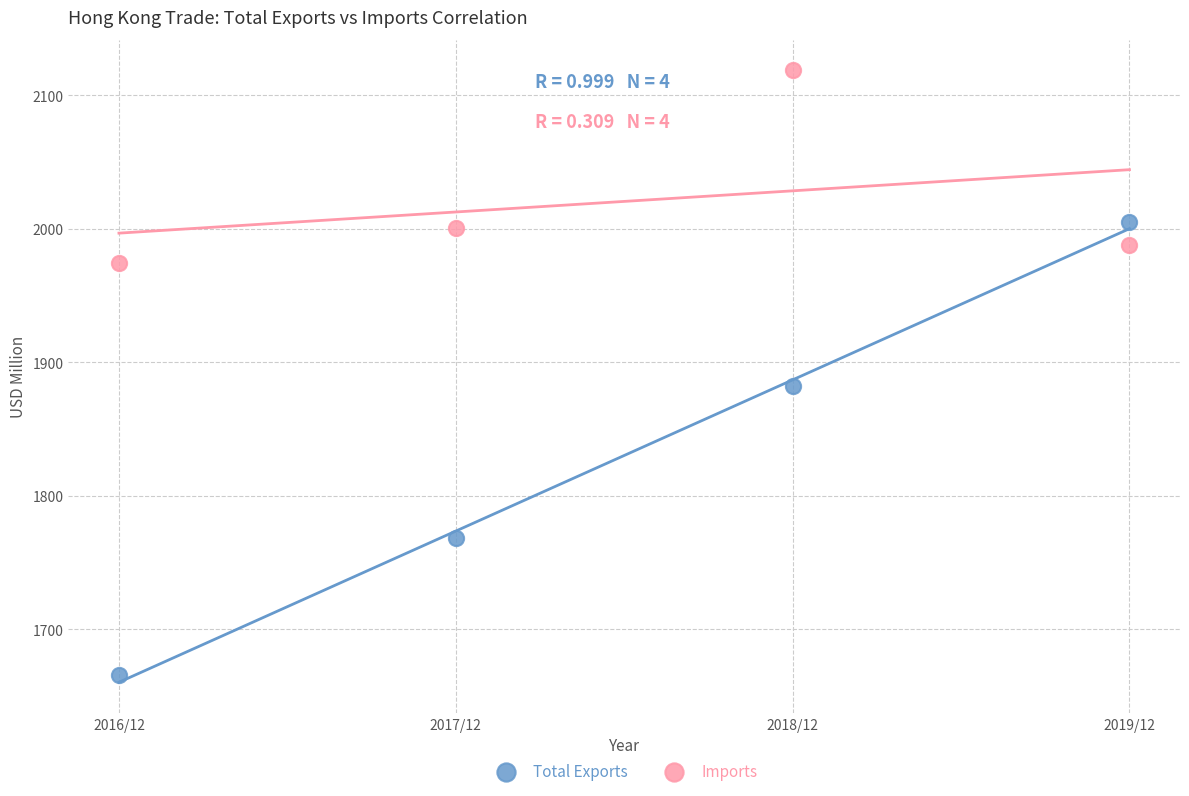

Which series contains the lowest Y value?

Total Exports